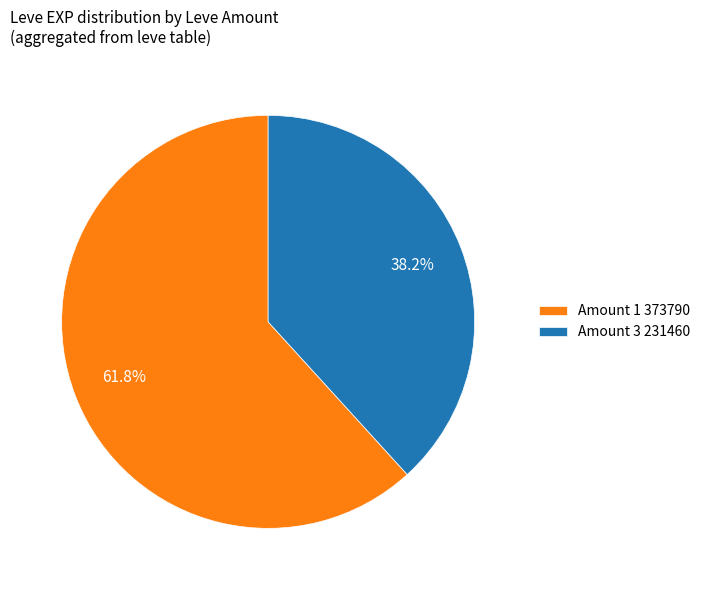

Which slice is the smallest?

Amount 3 231460